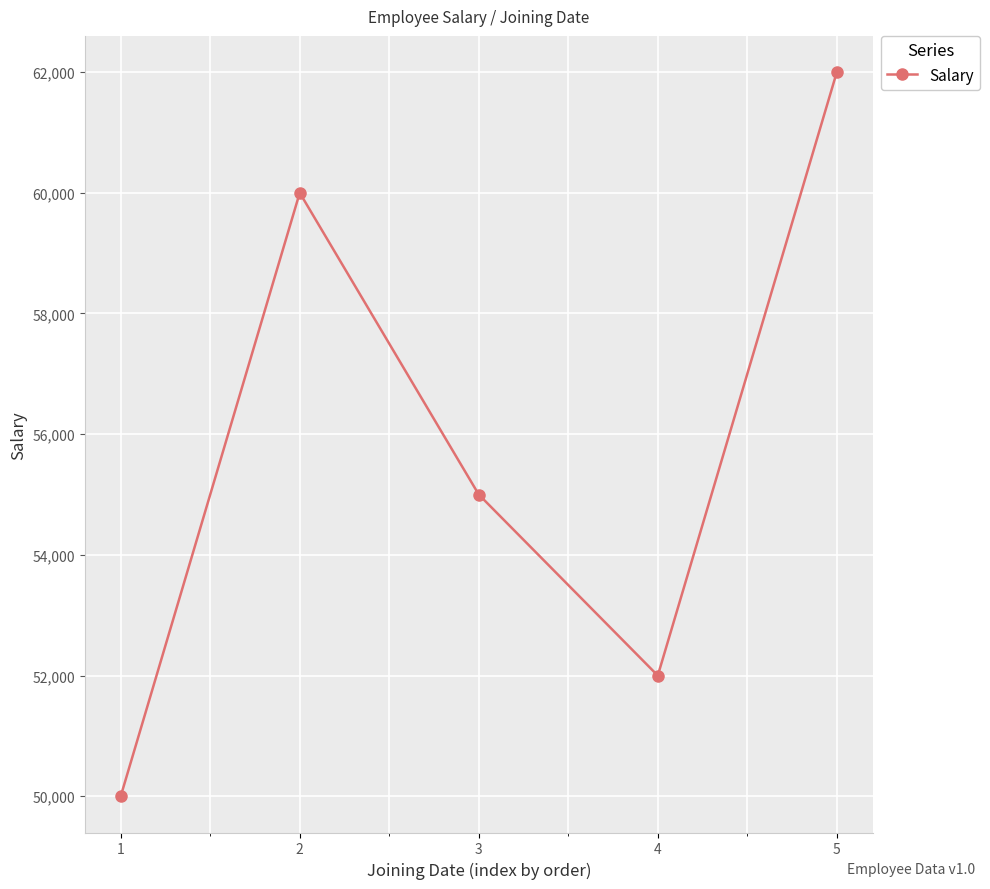

How many data points does each series have?

5